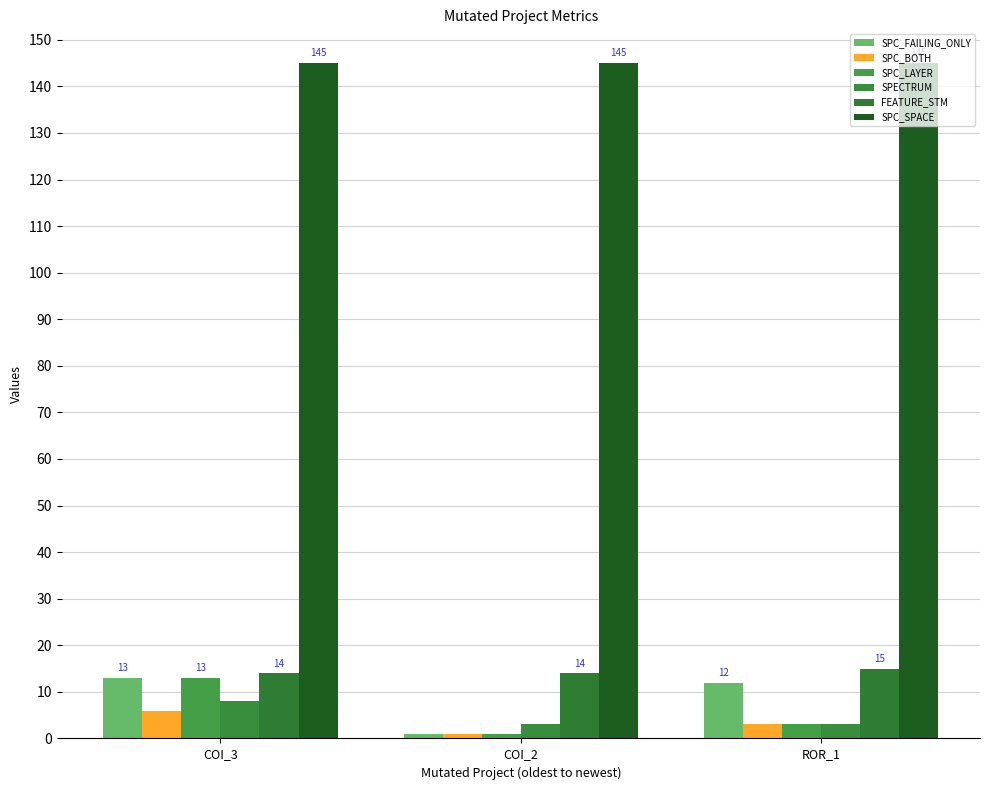

Reading left to right, what are all the values shown in this chart?

SPC_FAILING_ONLY: 13	1	12
SPC_BOTH: 6	1	3
SPC_LAYER: 13	1	3
SPECTRUM: 8	3	3
FEATURE_STM: 14	14	15
SPC_SPACE: 145	145	145